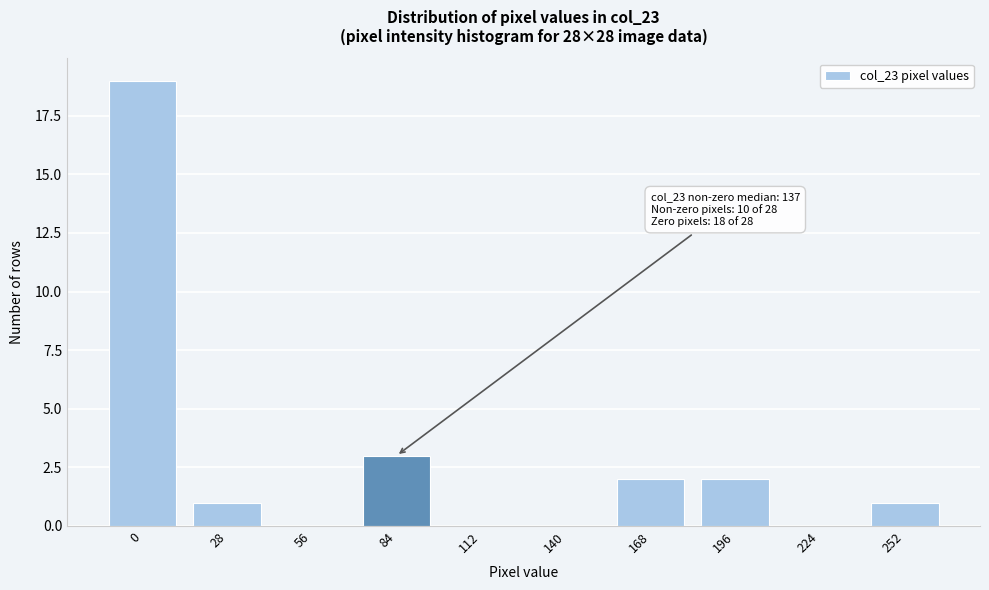

Reading left to right, list all the values displayed in this chart.

0=19	28=1	56=0	84=3	112=0	140=0	168=2	196=2	224=0	252=1